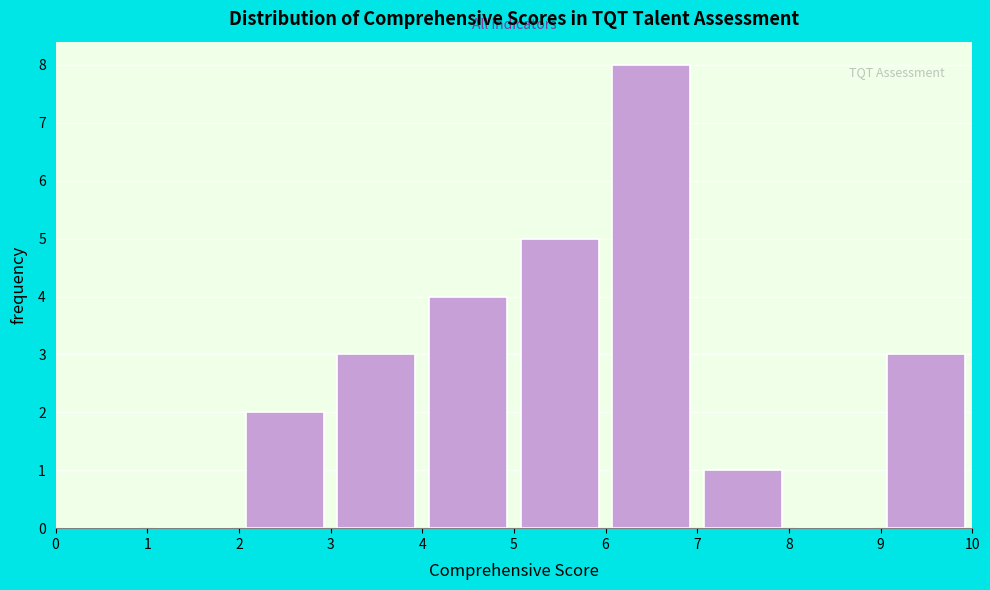

How tall is the bar that spans 5 to 6 on the x-axis? The values are not printed on the chart, so give them approximately, as read against the axis.

5